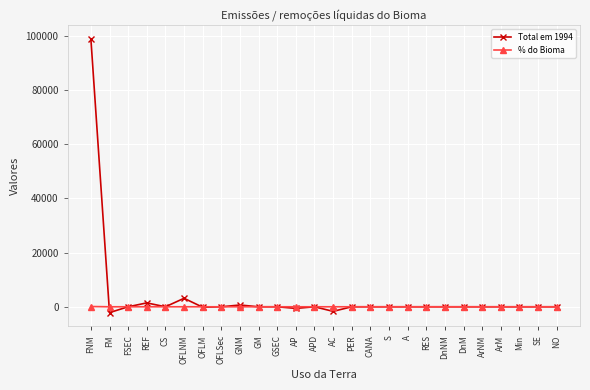

True or false: Total em 1994 has a value of 49431.4 at FSEC.

False